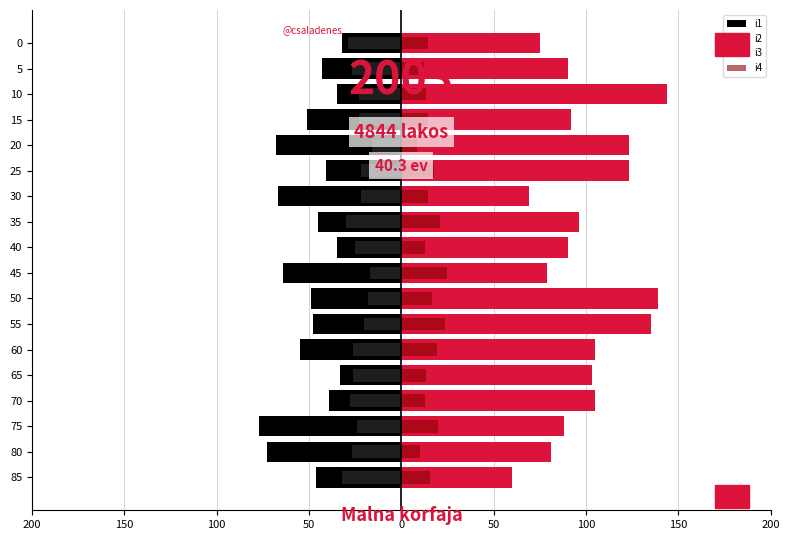

List the series in order of their overall mean, highest first.

i2, i4, i3, i1